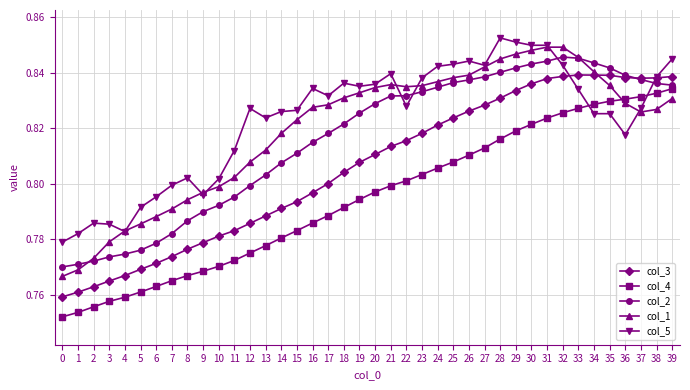

Rank the series at 8 from lowest to highest value.

col_4, col_3, col_2, col_1, col_5